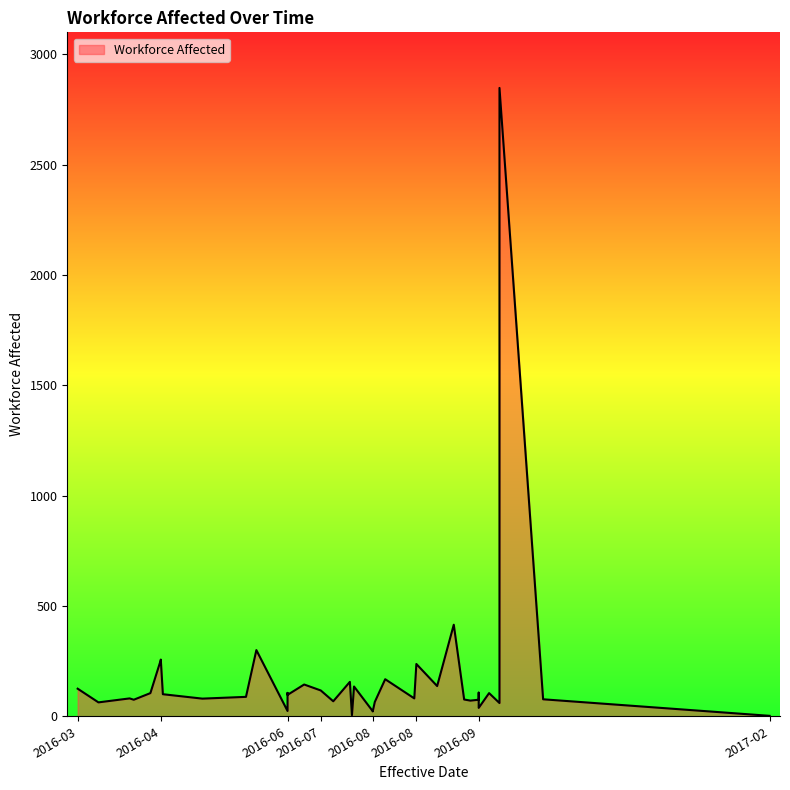

How many lines are shown in the chart?

1